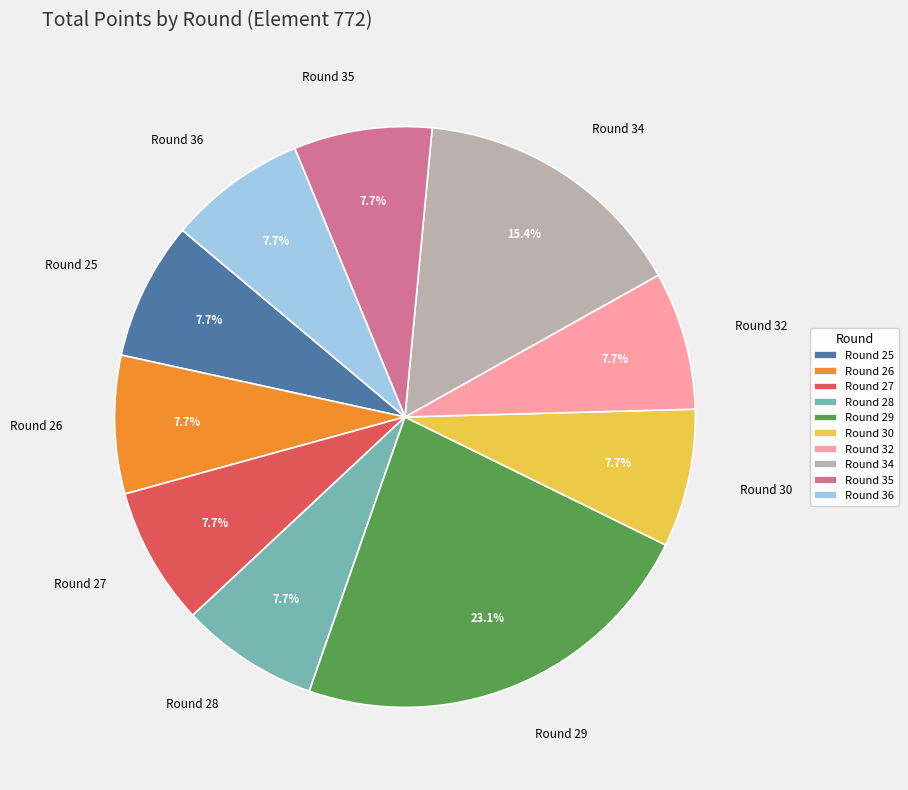

Does any single category account for the majority?

No